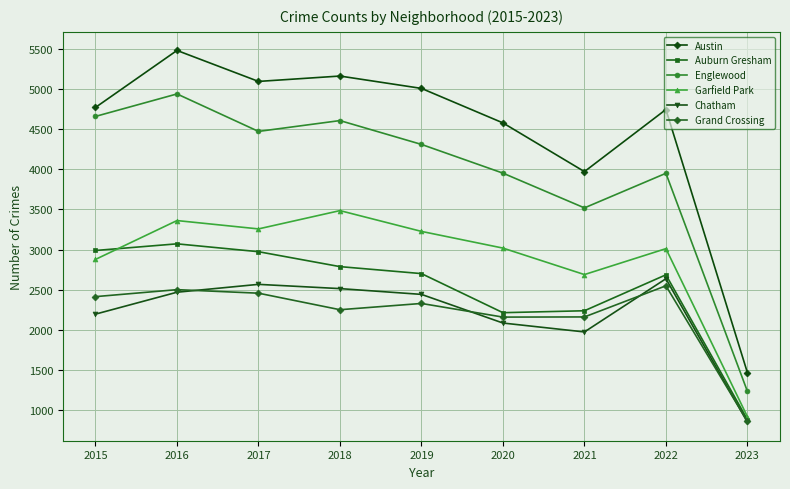

Which label corresponds to the smallest value in the chart?

2023